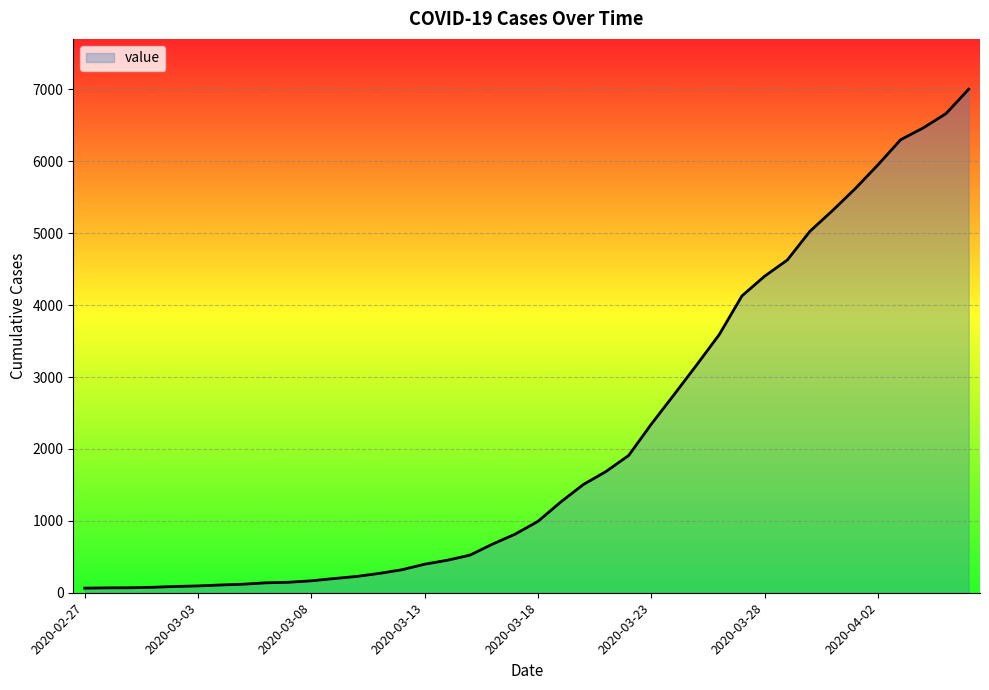

What is the greatest value displayed?

7003